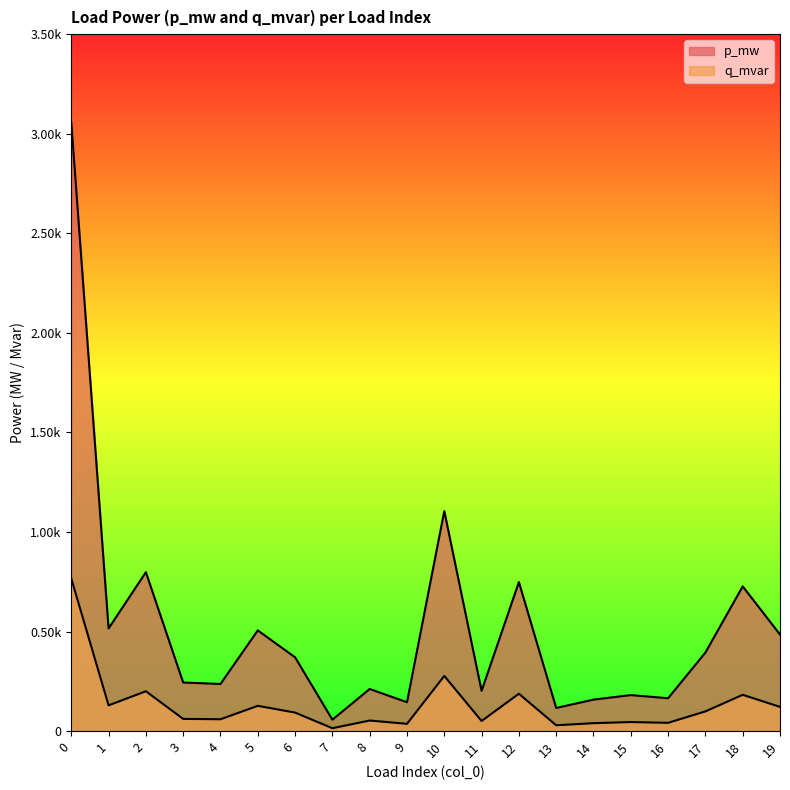

How many interior local valleys does the p_mw series have?

7